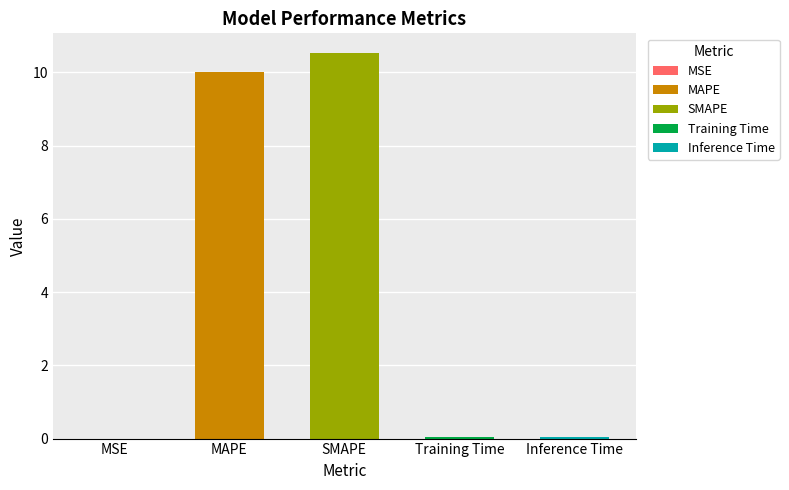

What is the label of the 2nd bar from the right?

Training Time